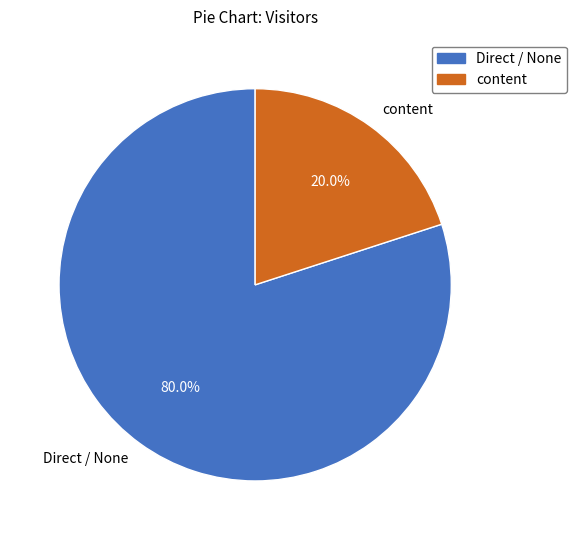

Is content the majority of the pie?

No